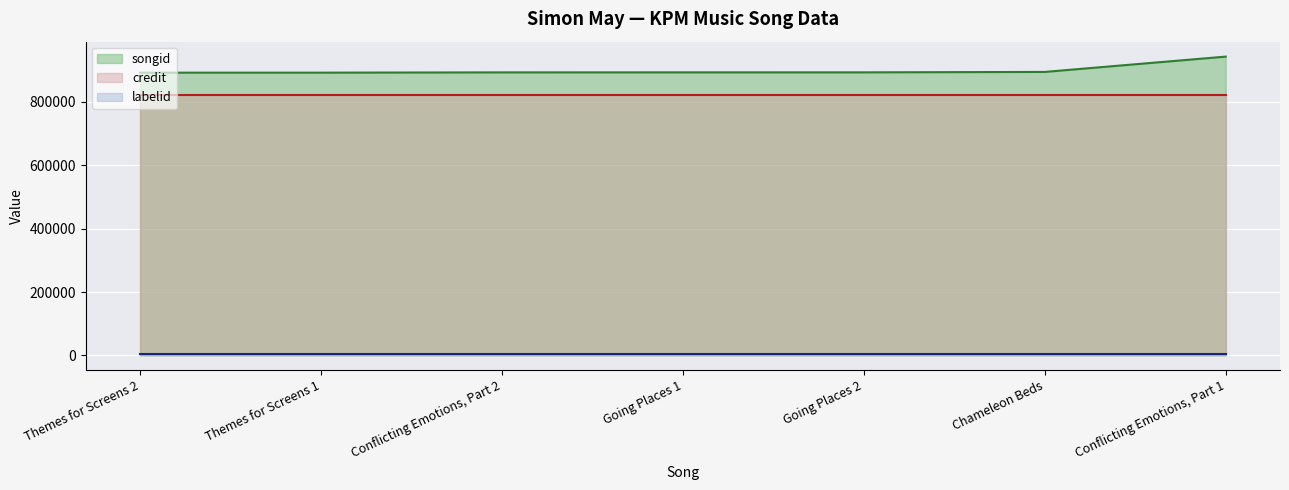

At which label is credit closest to 822332?

Themes for Screens 2